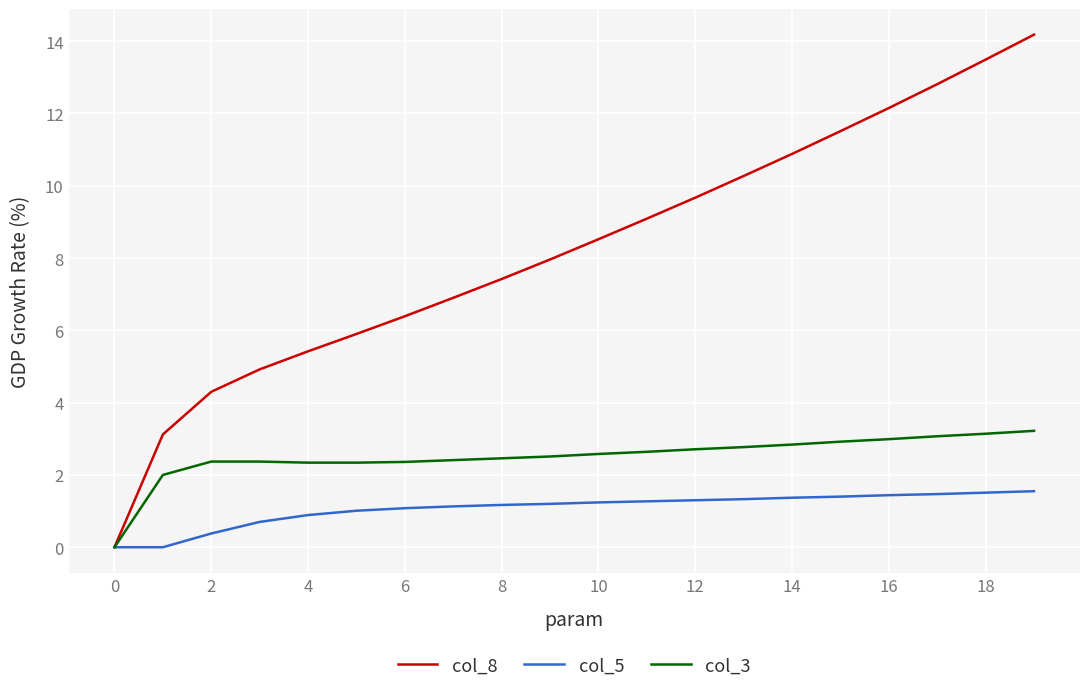

How many values in col_3 are above zero?

19